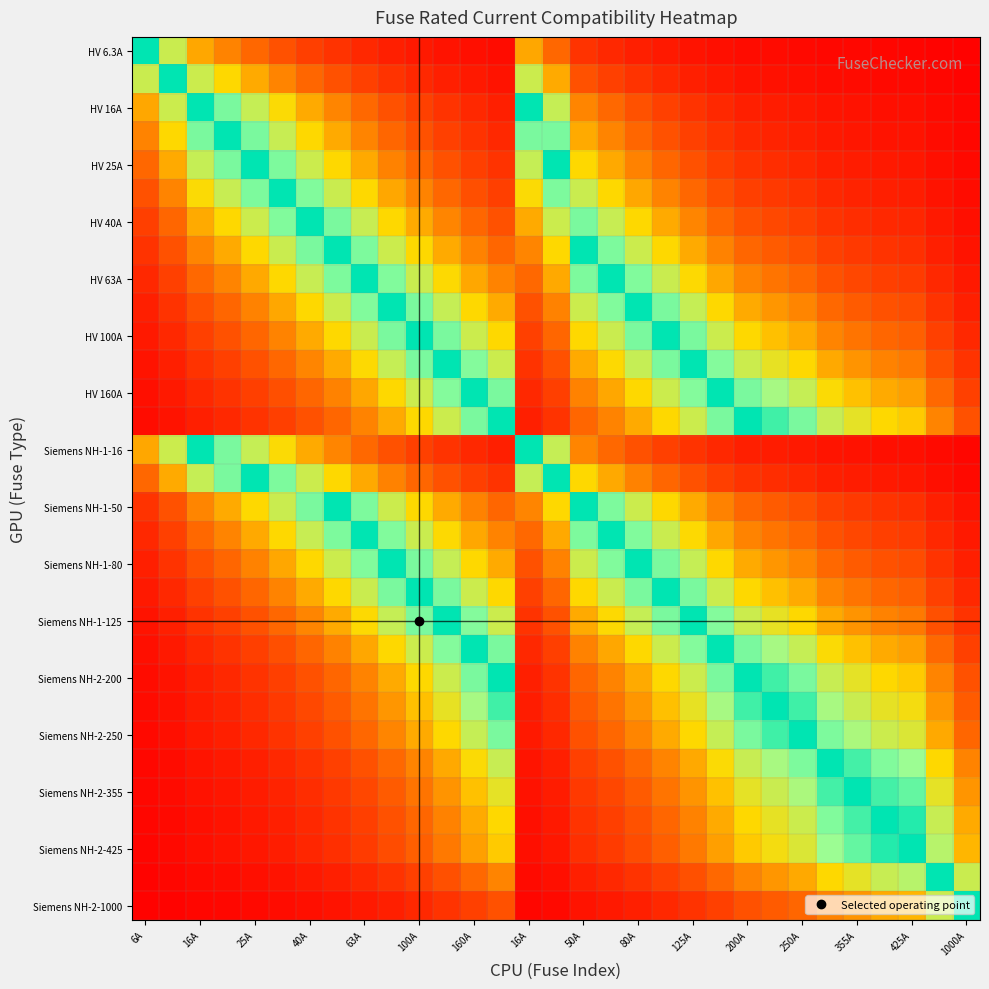

Count the number of categories in the chart.

31